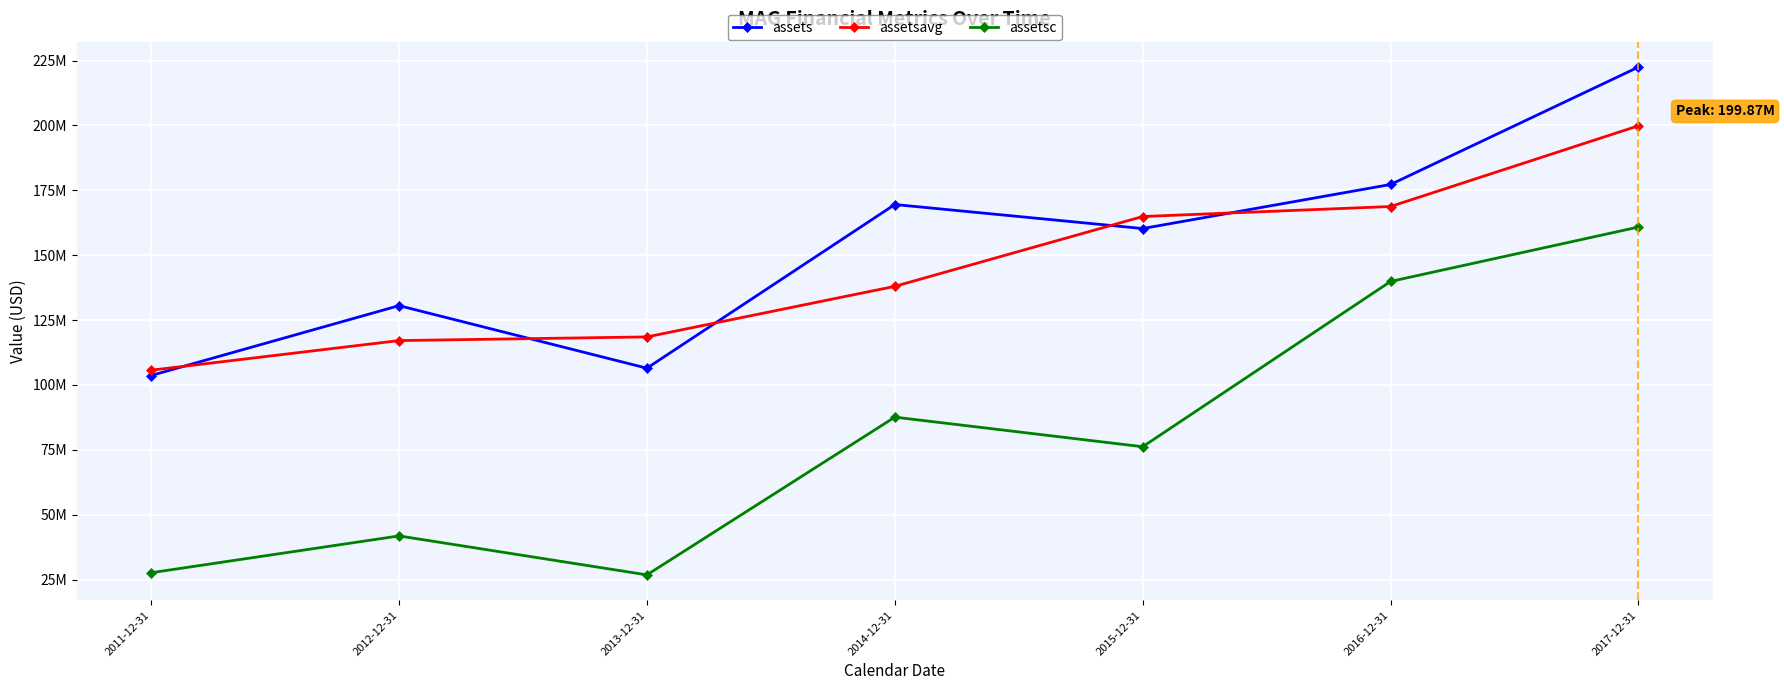

What are all the series names shown in the legend?

assets, assetsavg, assetsc